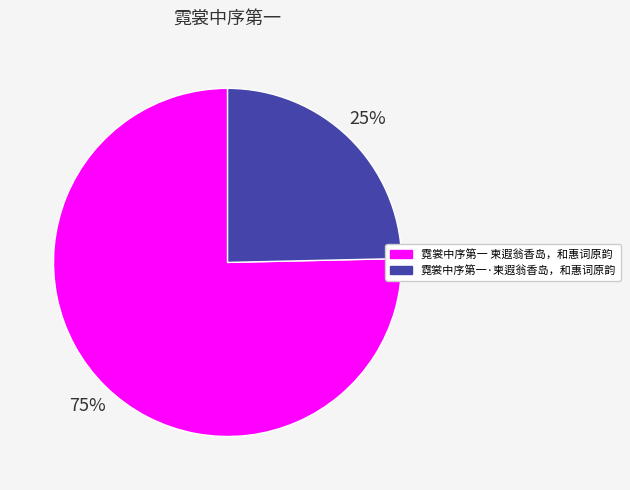

Which has a higher value, 霓裳中序第一 柬遐翁香岛，和惠词原韵 or 霓裳中序第一·柬遐翁香岛，和惠词原韵?

霓裳中序第一 柬遐翁香岛，和惠词原韵